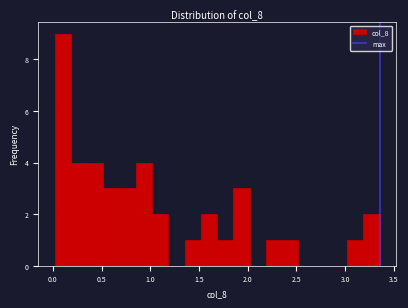

Read against the x-axis, roughly where is the centre of the tallest bar?

0.10